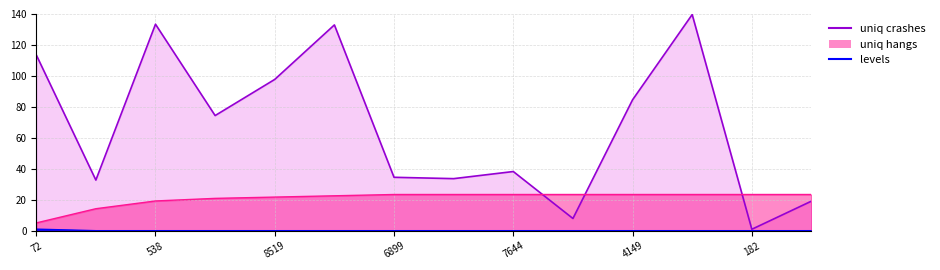

Which label corresponds to the largest value in the chart?

15026